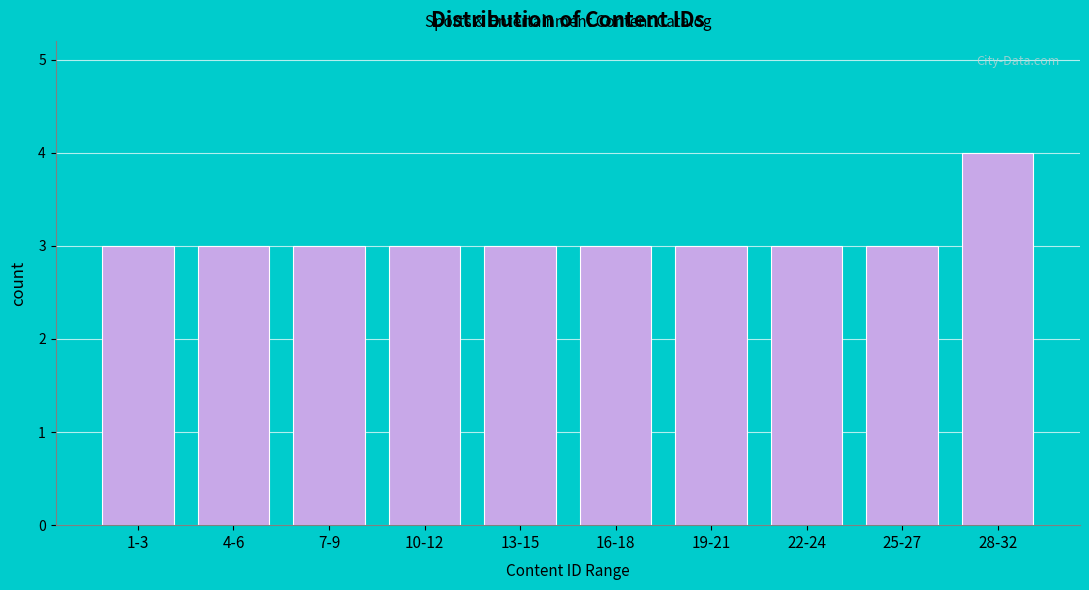

Reading right to left, transcribe all the data shown in this chart.

28-32=4	25-27=3	22-24=3	19-21=3	16-18=3	13-15=3	10-12=3	7-9=3	4-6=3	1-3=3